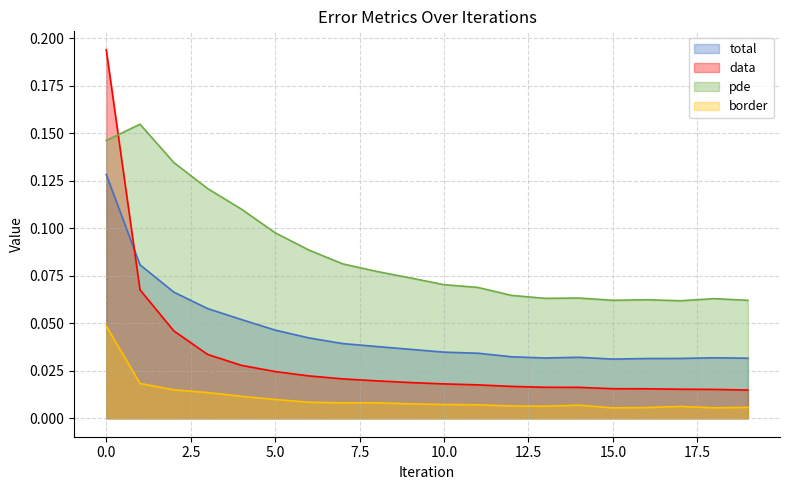

Which series changed the most between 7 and 10?

pde